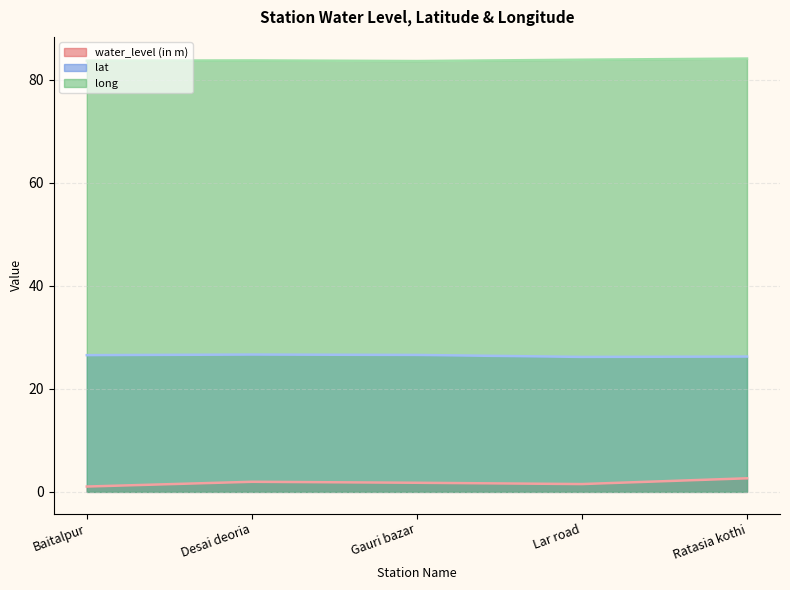

What is the difference between the long values at Lar road and Baitalpur?

0.2